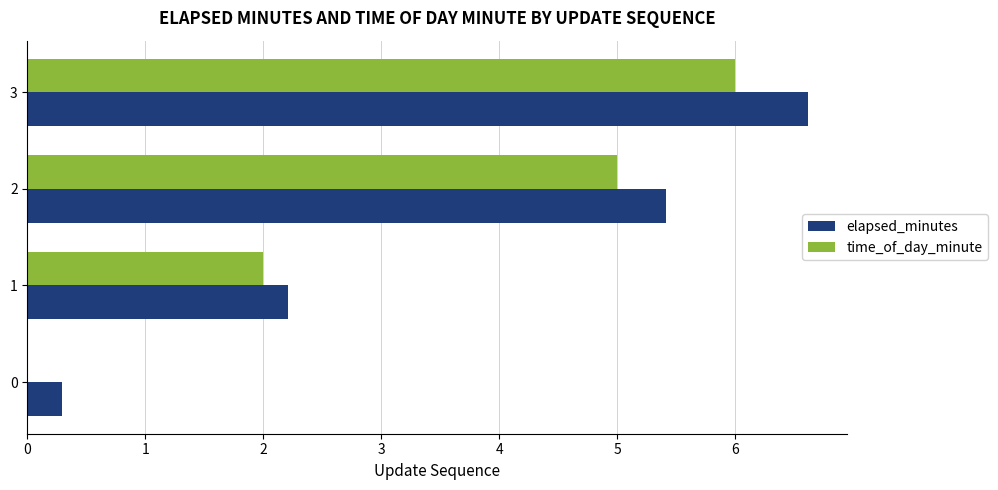

Which series changed the most between 0 and 3?

elapsed_minutes